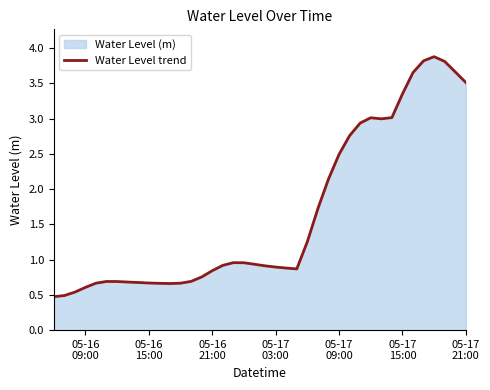

Read the value at 05-17
09:00.

2.5